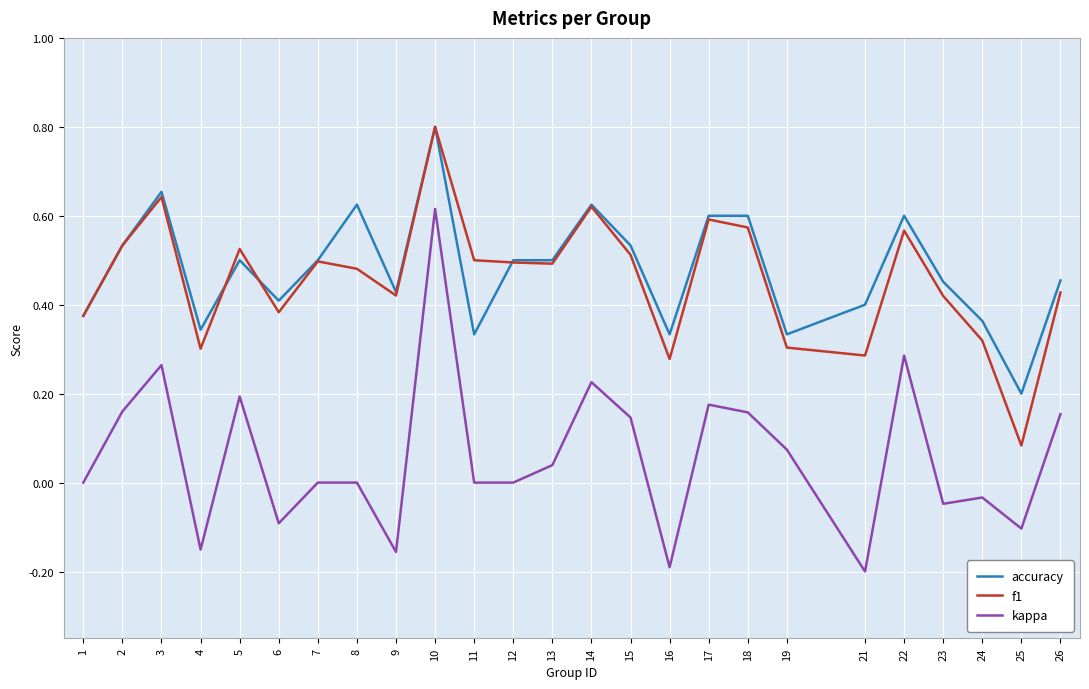

True or false: accuracy and kappa intersect in this chart.

False